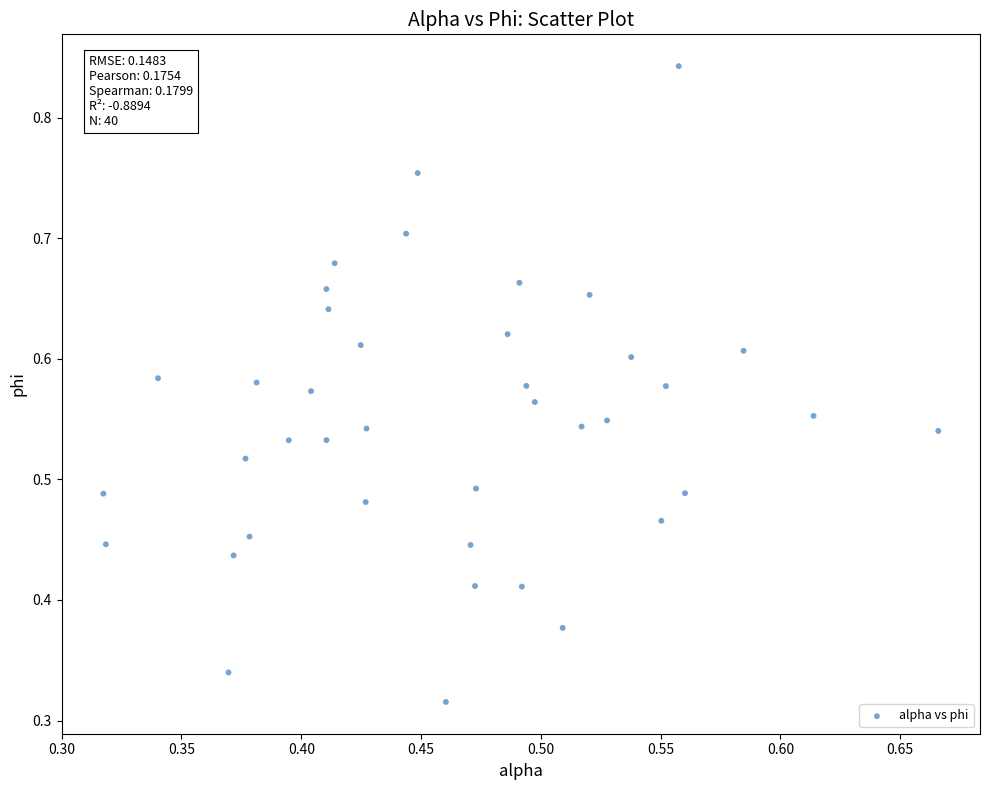

How many points are shown in the scatter plot?

40